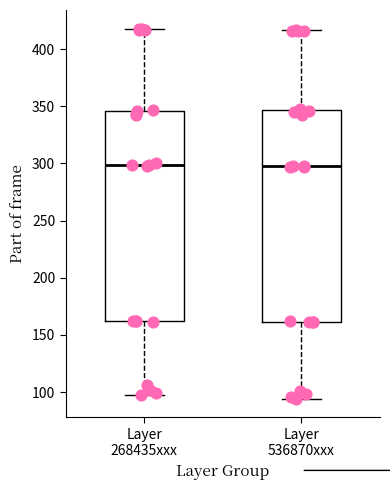

Where does the median line of the box for Layer 268435xxx sit on the y-axis? The values are not printed on the chart, so give them approximately, as read against the axis.

300